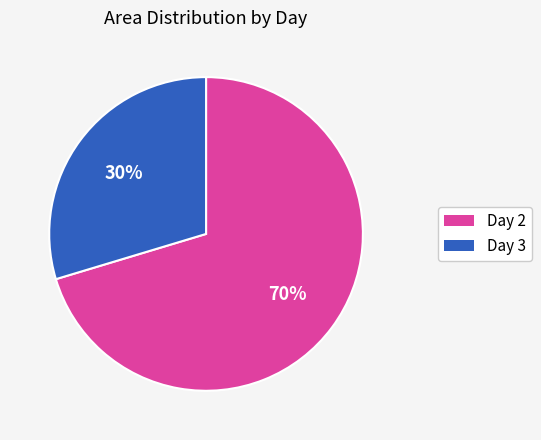

To the nearest percent, what is the average slice percentage?

50%